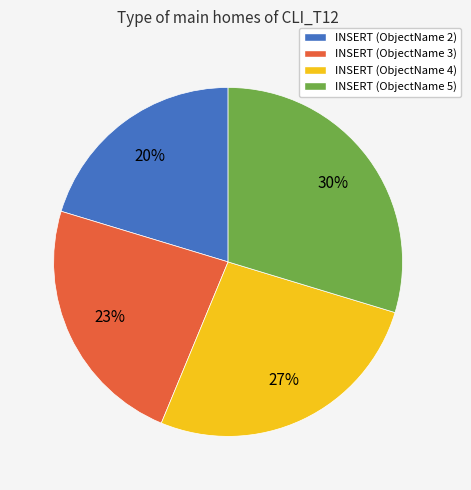

Rank the categories by value from lowest to highest.

INSERT (ObjectName 2), INSERT (ObjectName 3), INSERT (ObjectName 4), INSERT (ObjectName 5)